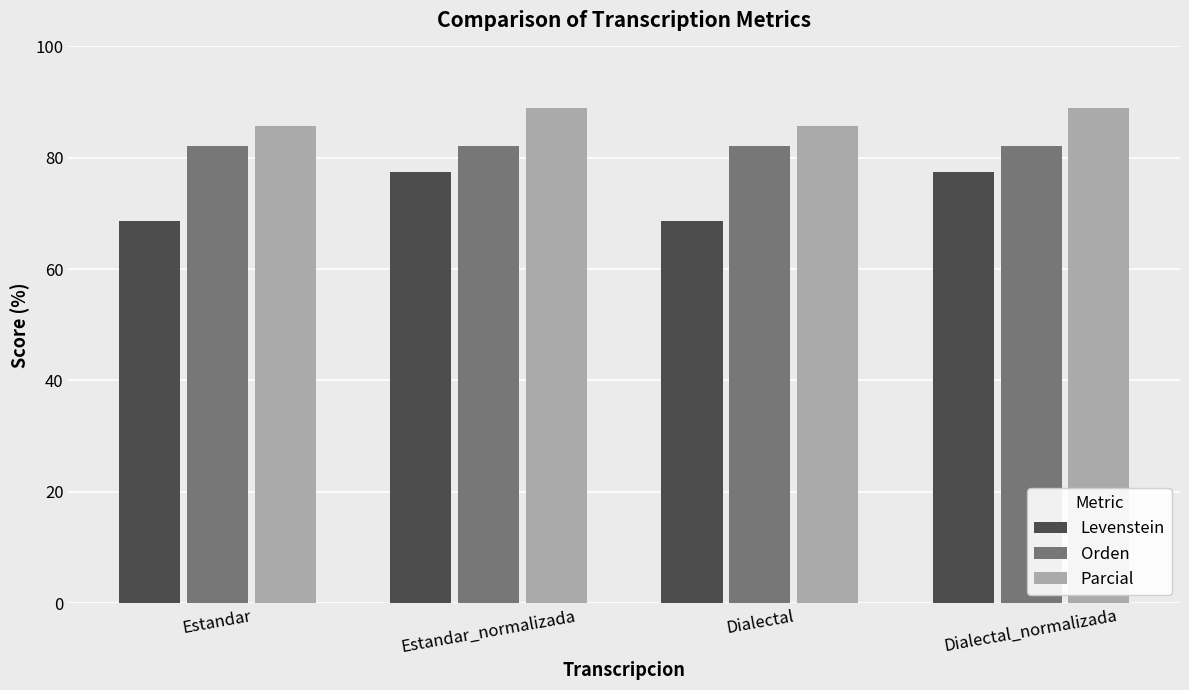

What is the total value across all series at Dialectal?

236.4